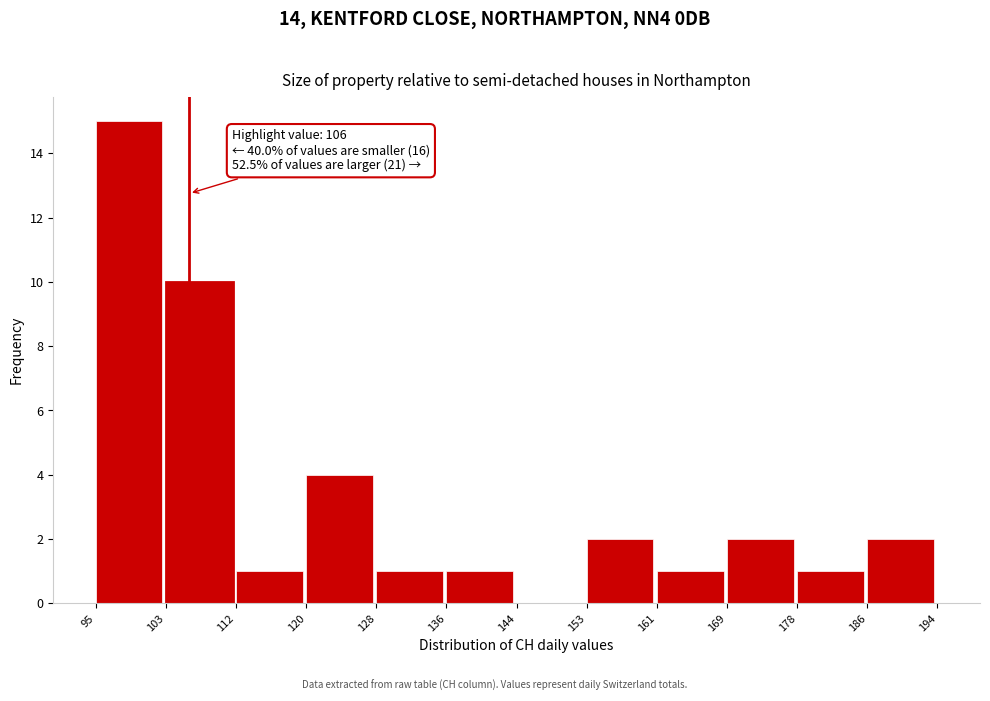

Which range on the x-axis has the tallest bar?

95 to 103